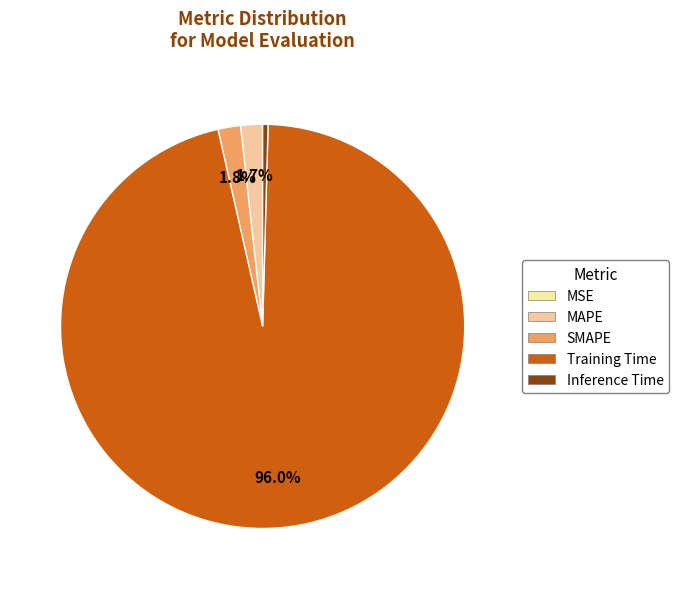

Combined, do MAPE and Training Time account for over 50%?

Yes